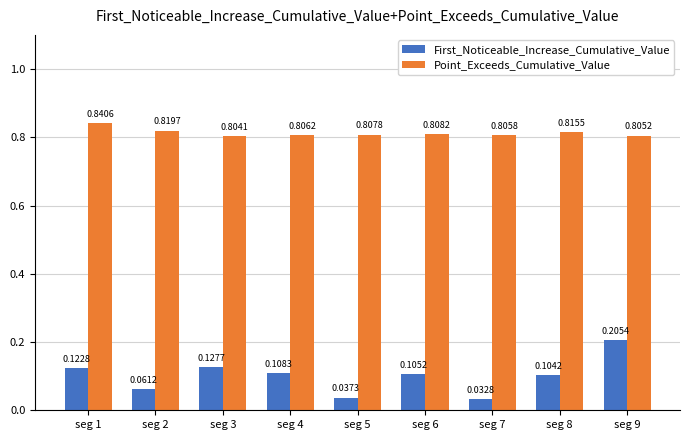

List the labels in order of First_Noticeable_Increase_Cumulative_Value value, smallest first.

seg 7, seg 5, seg 2, seg 8, seg 6, seg 4, seg 1, seg 3, seg 9